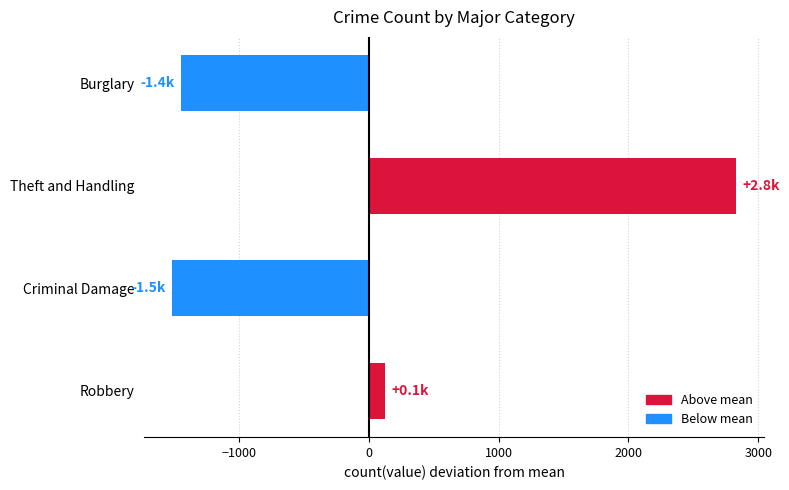

What is the value of the 3rd bar from the top?

-1512.5